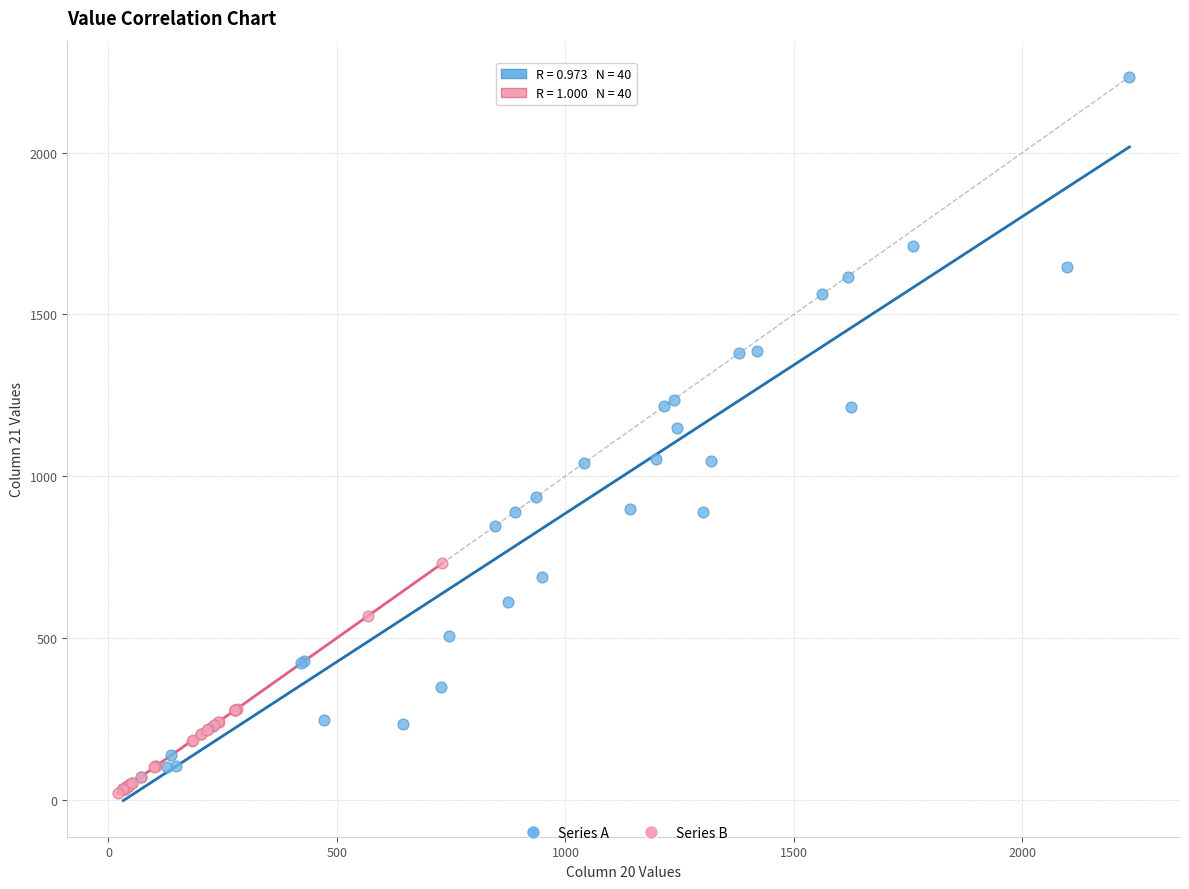

Which series reaches the maximum Y coordinate?

Series A